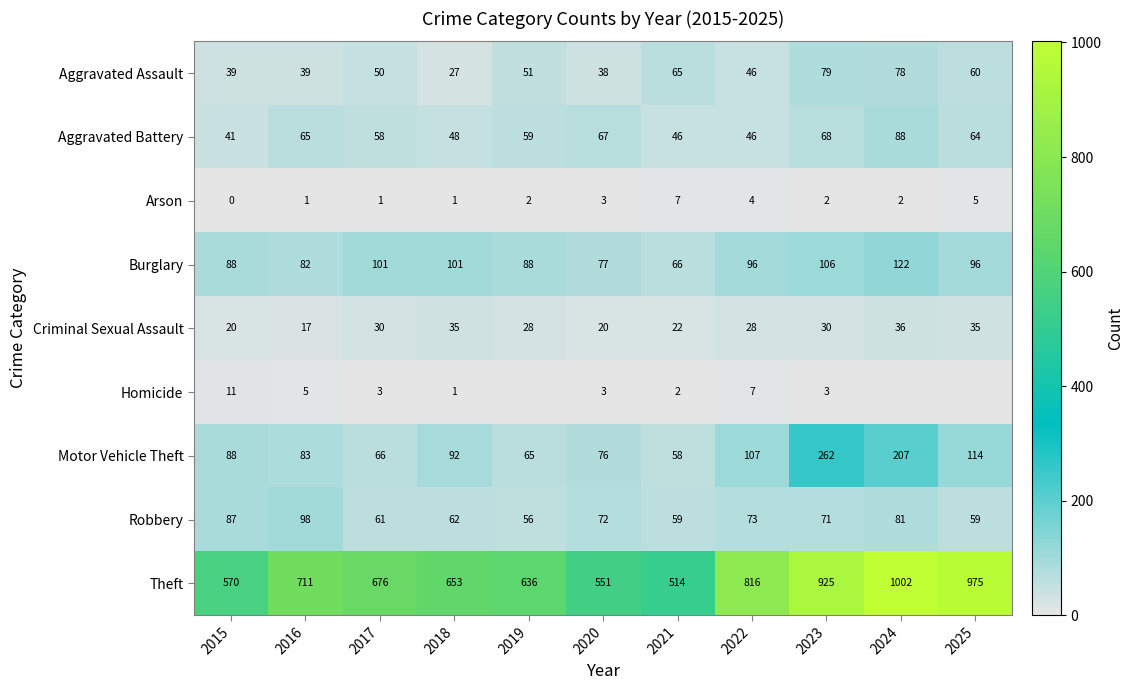

At how many categories does at least one series exceed 774?

4